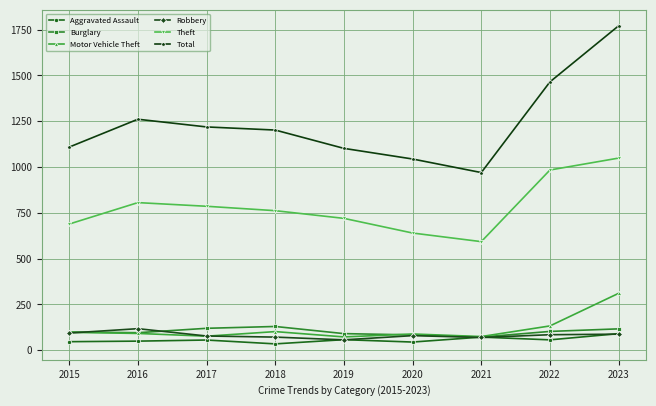

At which category does Robbery reach its first local peak?

2016